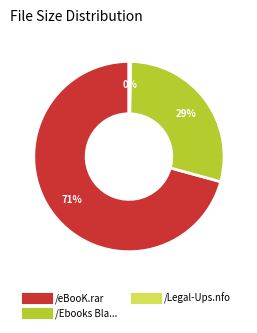

Does any single category account for the majority?

Yes